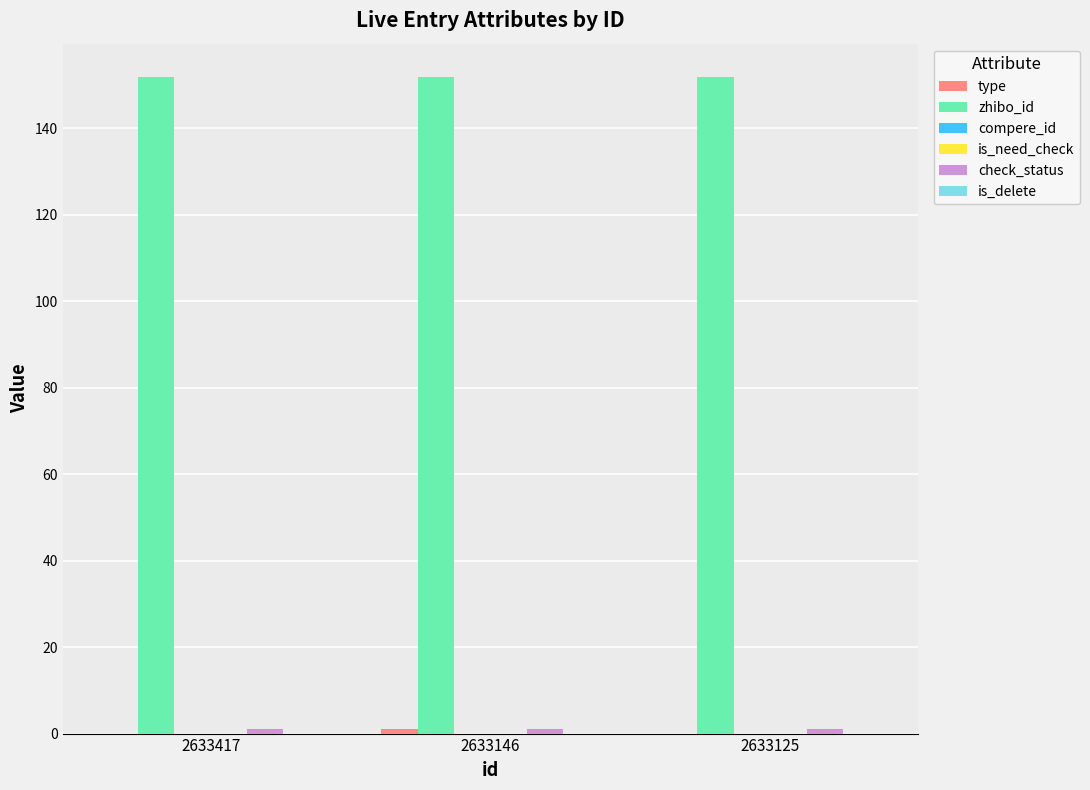

At which category does the chart reach its minimum across all series?

2633417